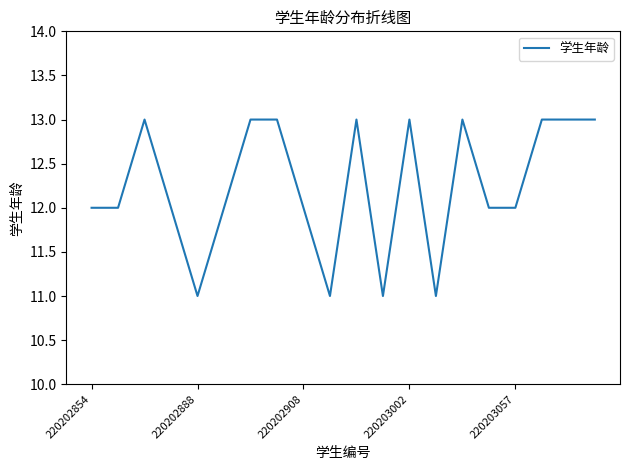

What is the greatest value displayed?

13